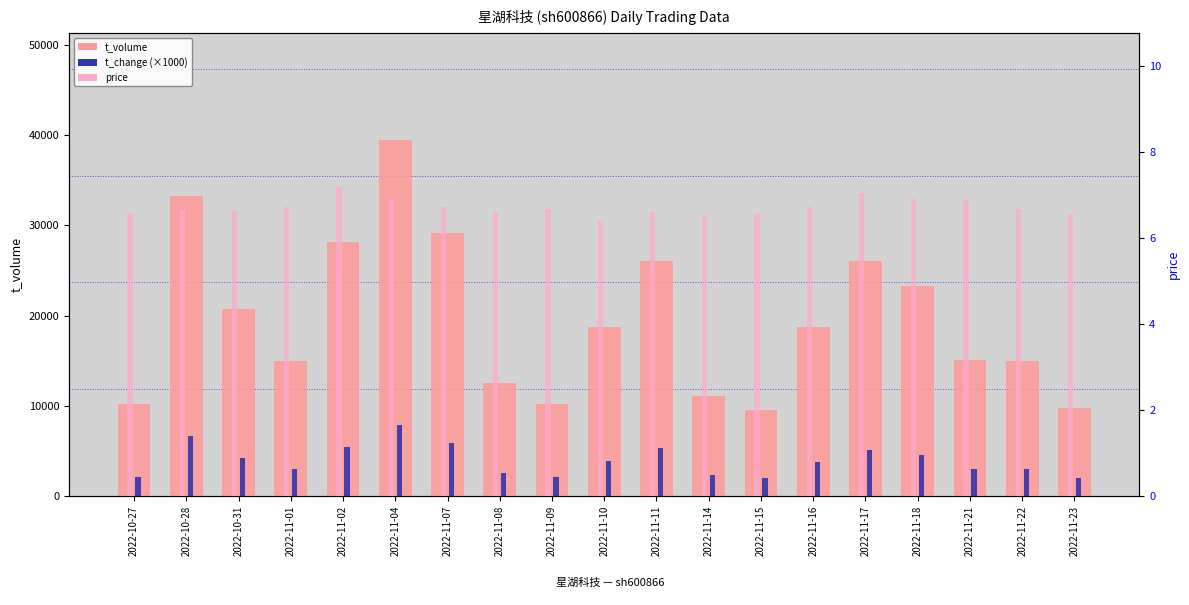

What is the sum of all price values?

127.4